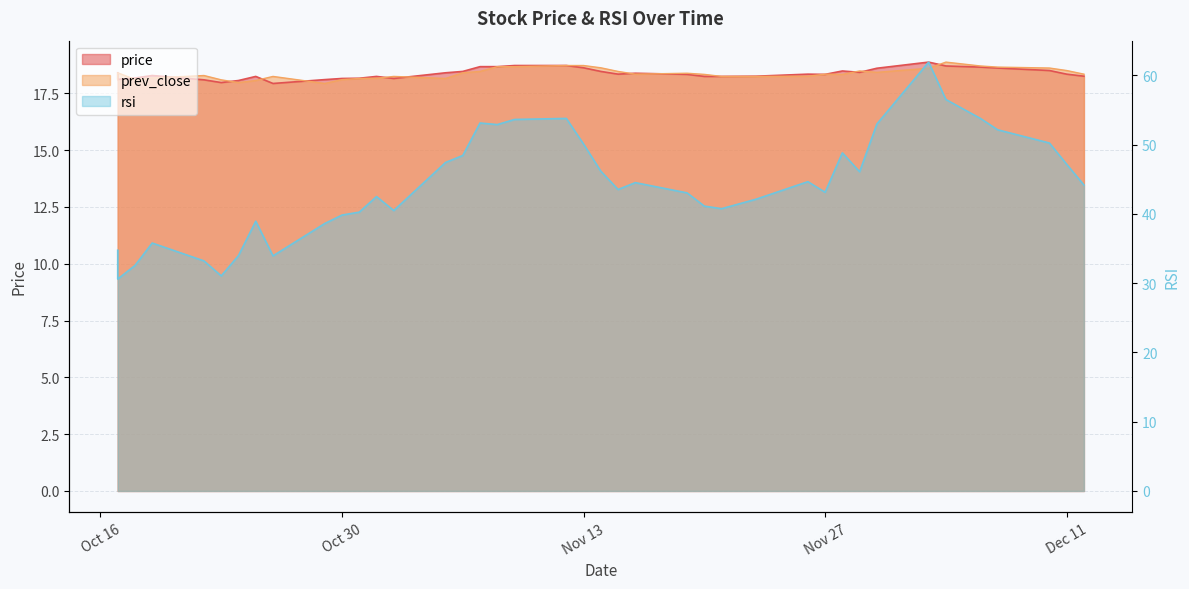

True or false: prev_close and price cross at least once.

True